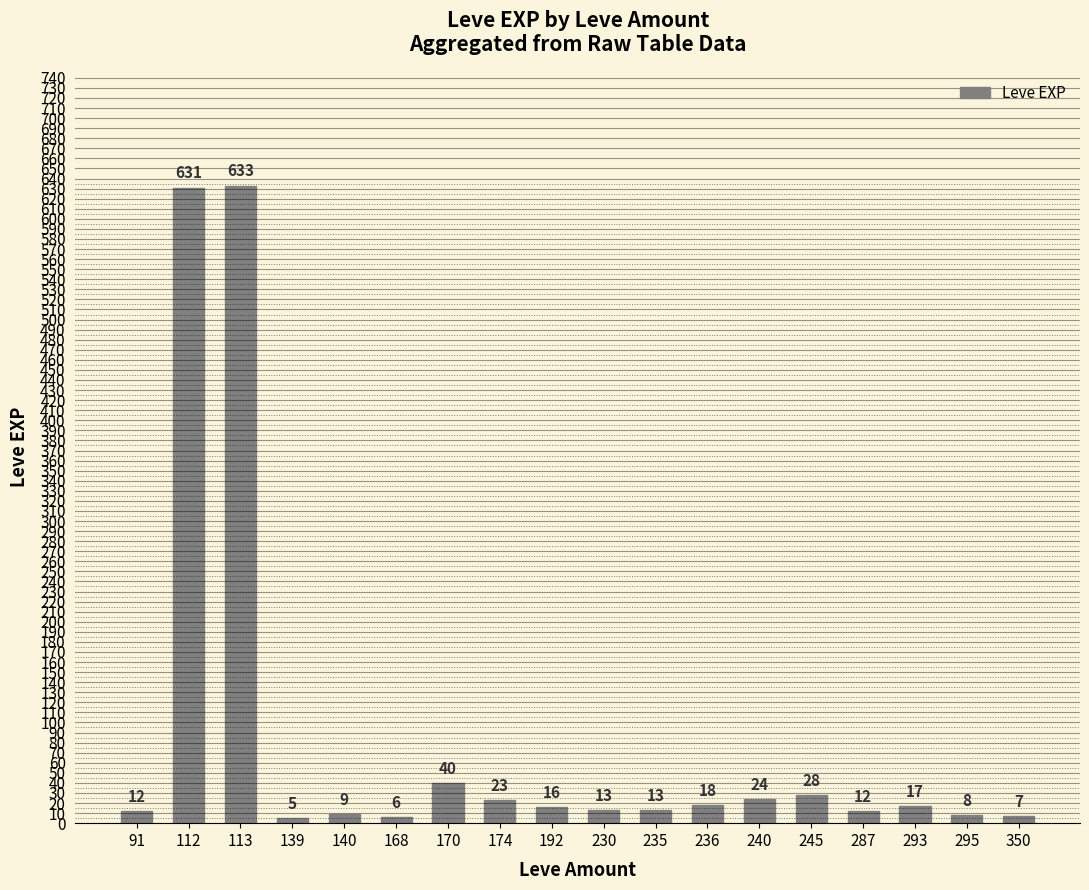

What is the value of the 1st bar from the left?

12